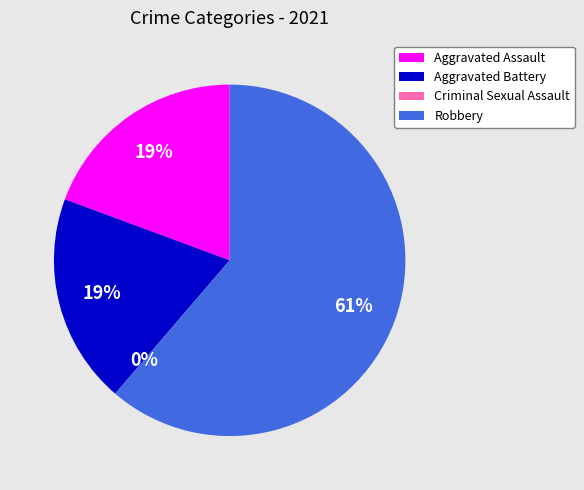

What is the smallest slice in the pie chart?

Criminal Sexual Assault